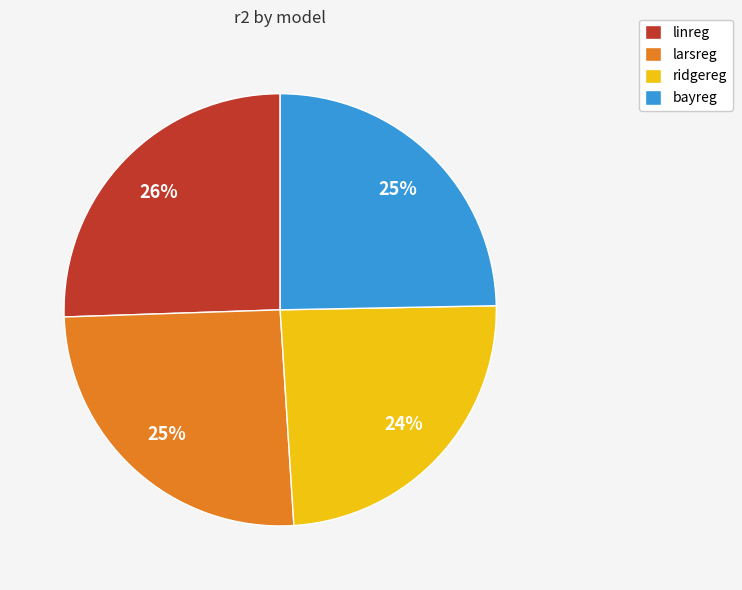

To the nearest percent, what is the average slice percentage?

25%